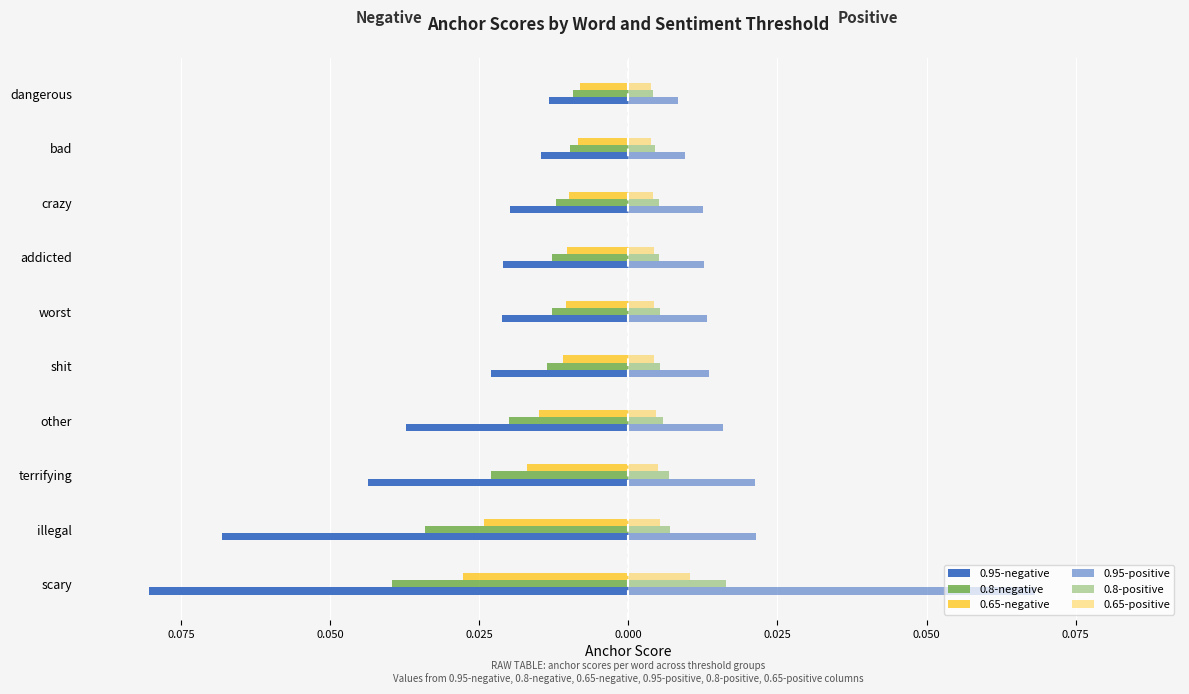

What is the minimum value shown in the chart?

-0.1